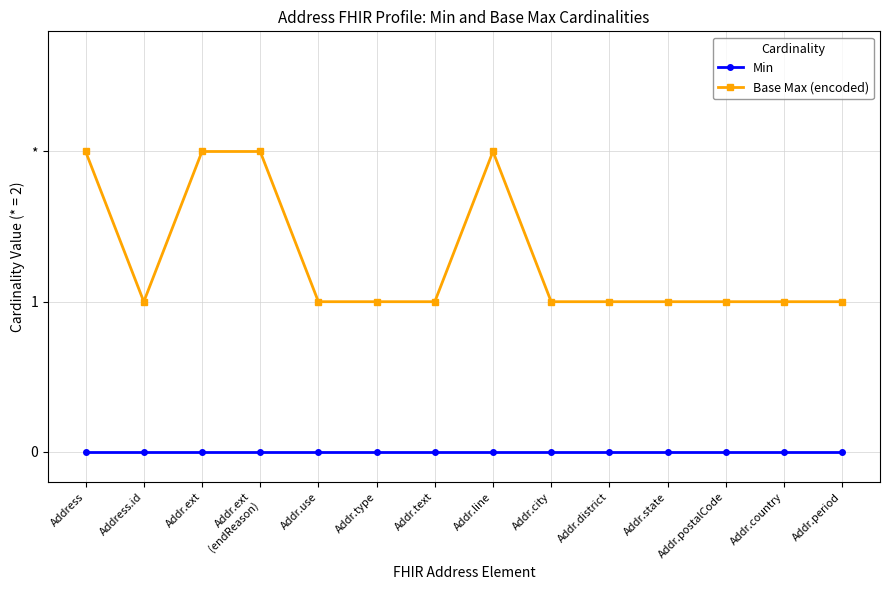

Where is Min nearest to the value 0?

Address